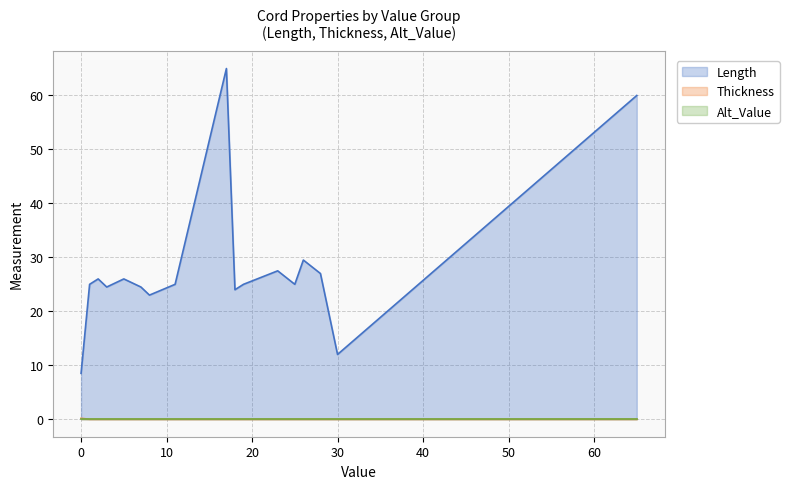

What is the minimum value for Length?

8.5